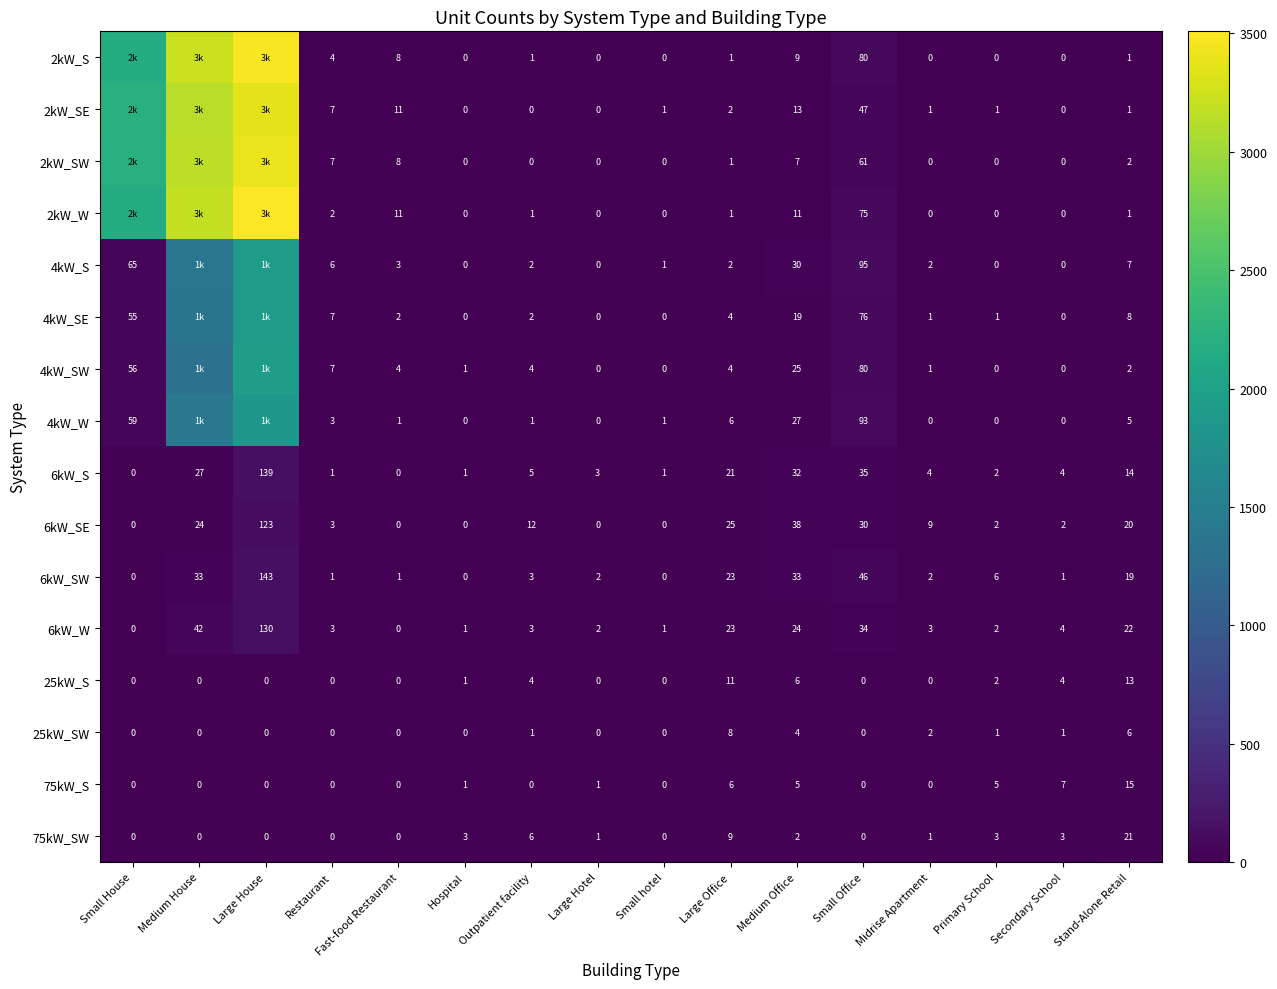

Which has a higher value, Fast-food Restaurant or Stand-Alone Retail?

Fast-food Restaurant